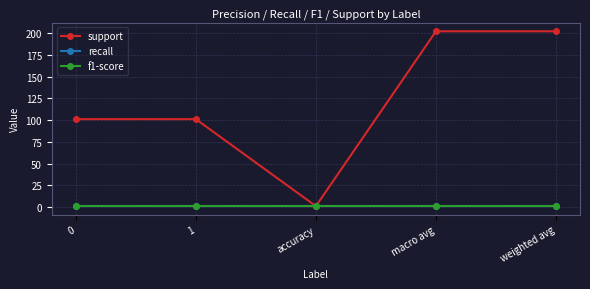

Does the chart have visible grid lines?

Yes